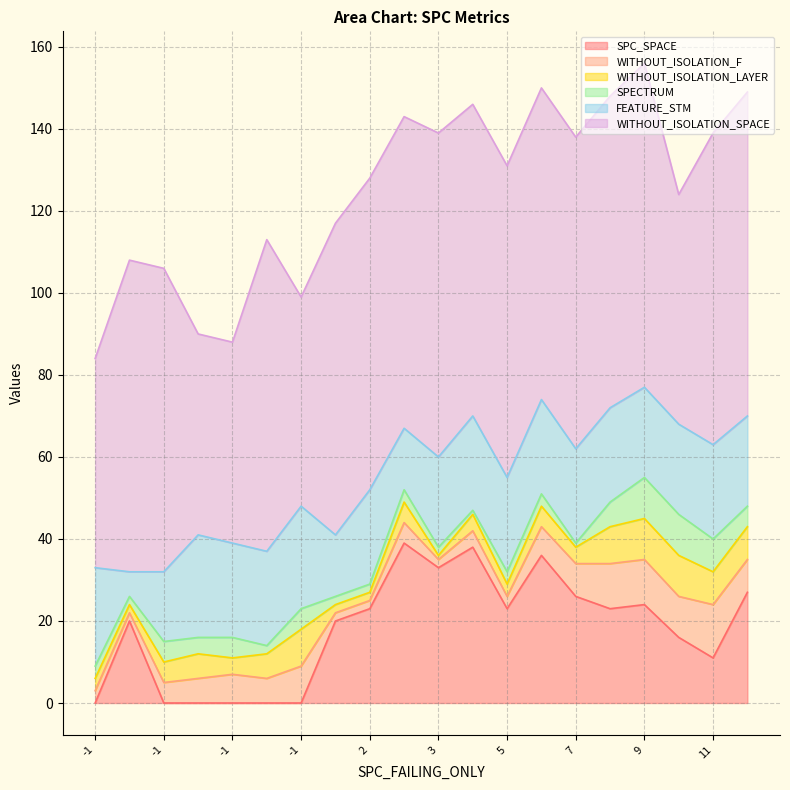

Which label corresponds to the smallest value in the chart?

-1